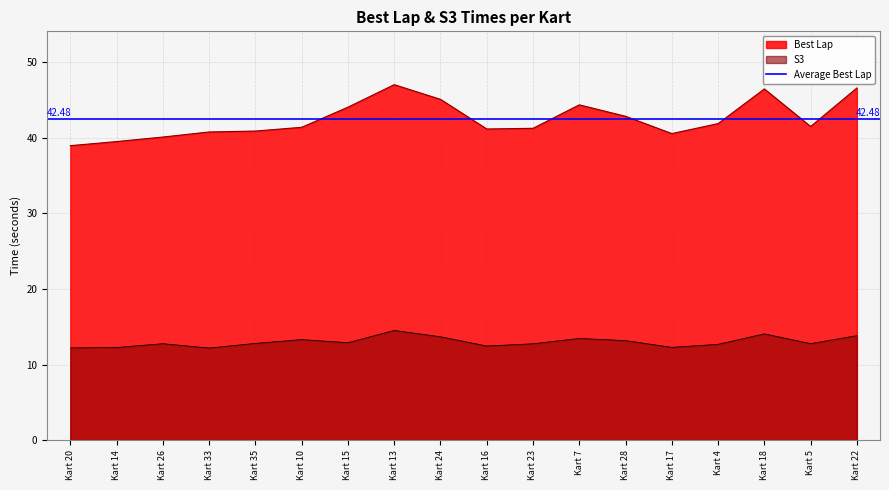

Which label corresponds to the smallest value in the chart?

Kart 33